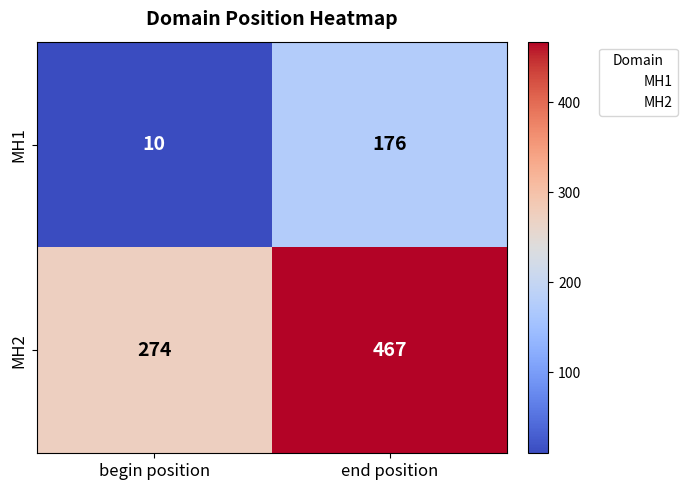

At how many categories does at least one series exceed 11?

2